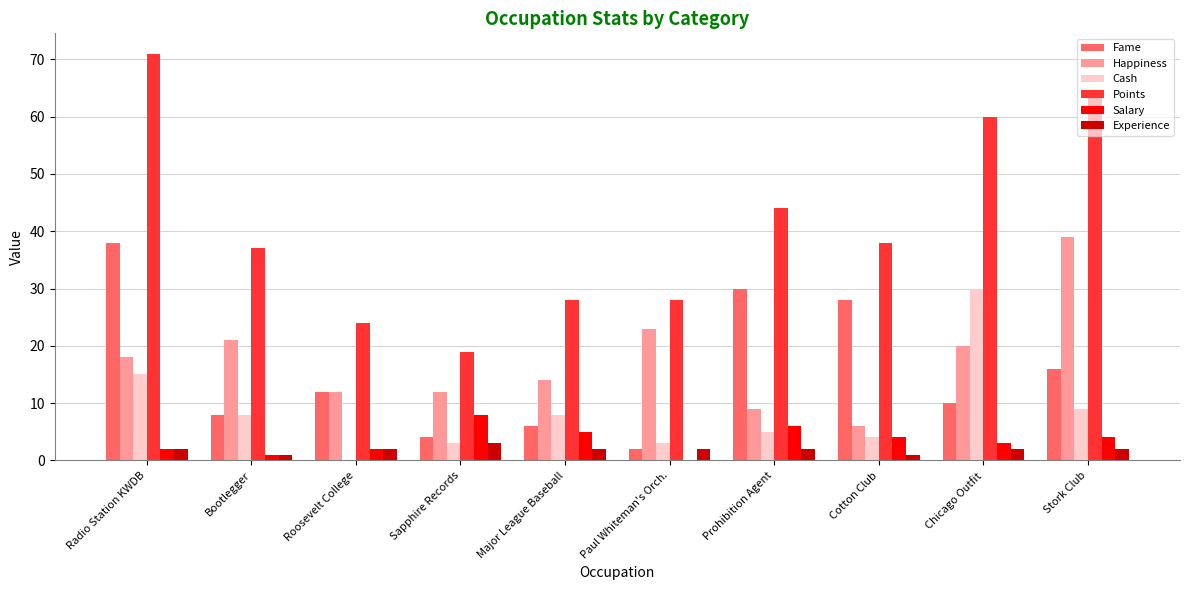

How many series are shown in this chart?

6